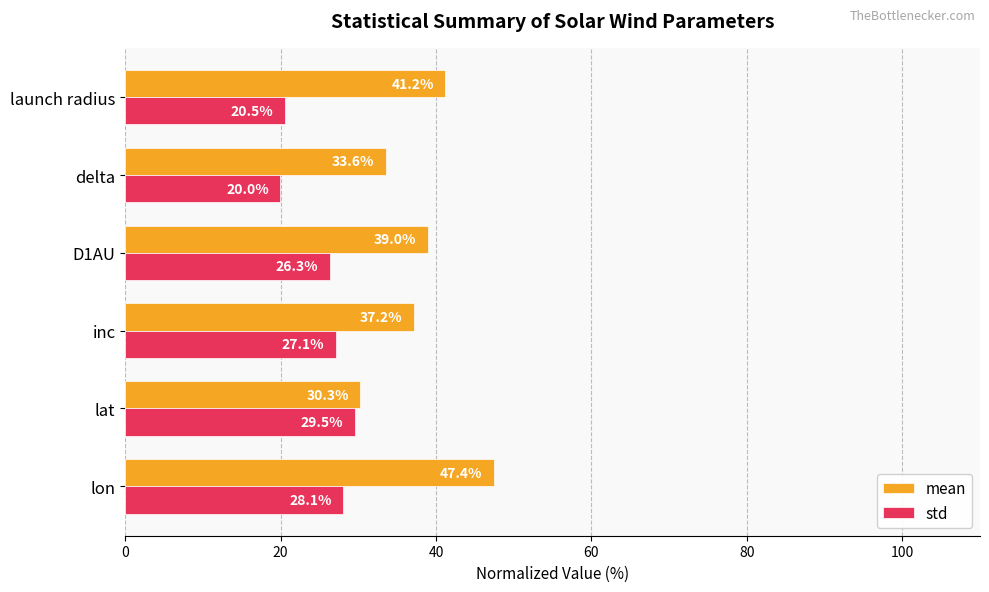

Which series has the largest range (max minus min)?

mean